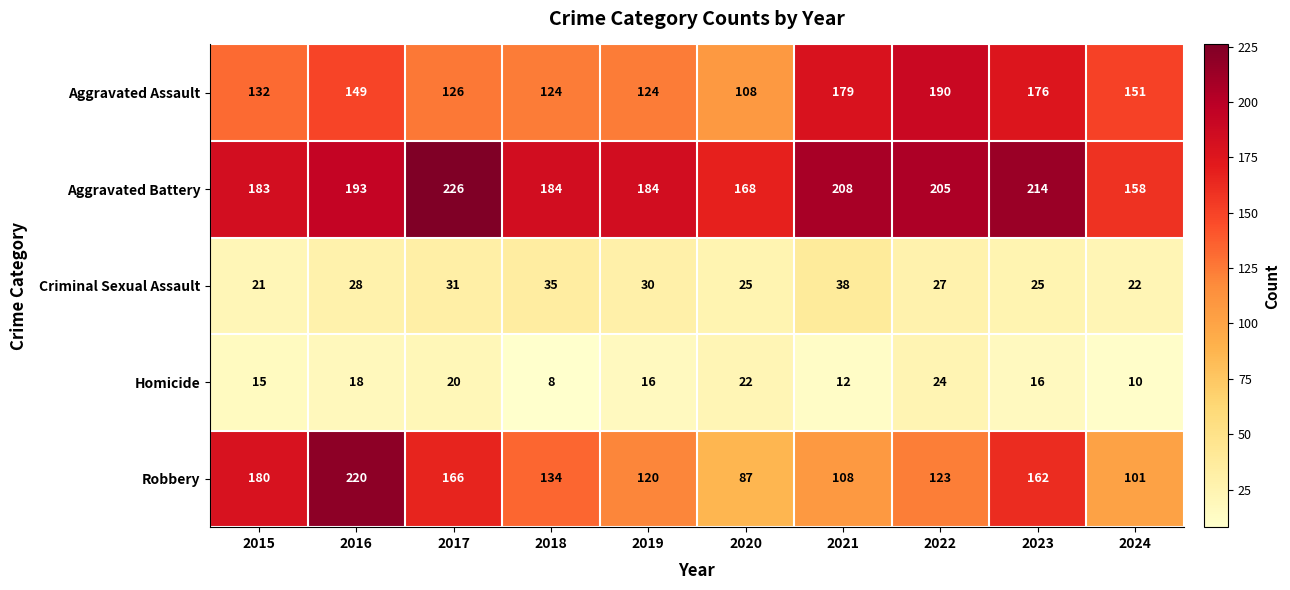

What is the difference between the highest and lowest values at 2017?

206